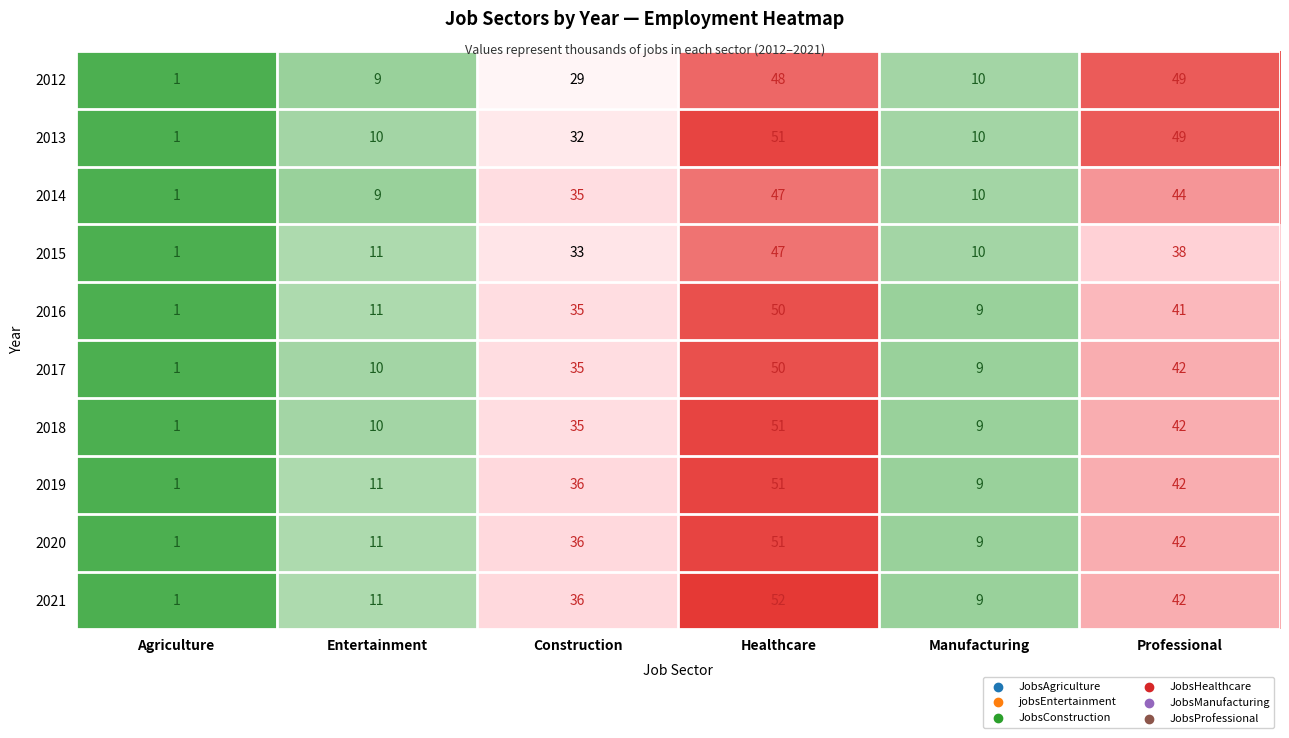

How many values in the 2016 series are below 35?

3